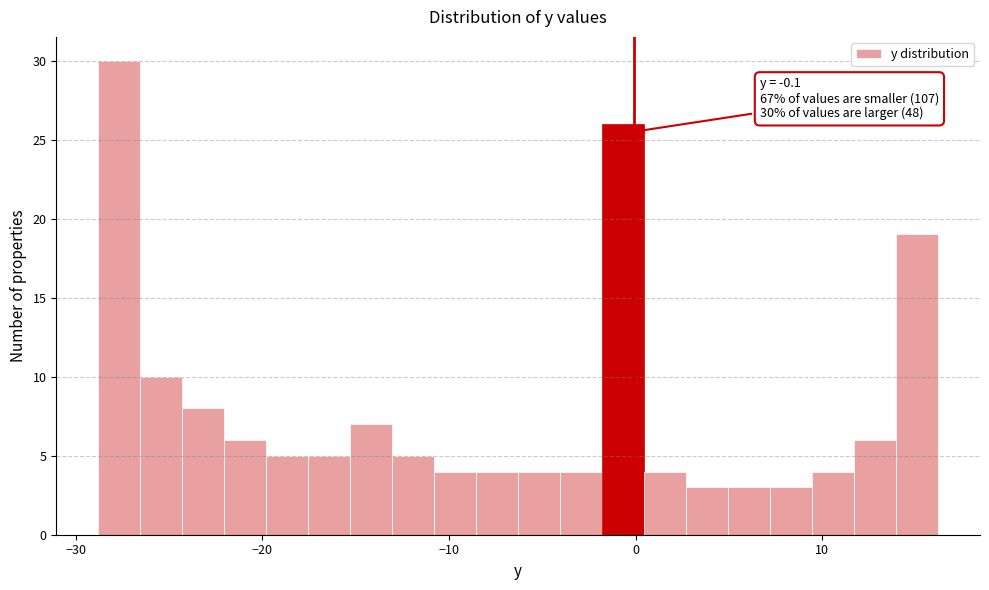

Read against the x-axis, roughly where is the centre of the tallest bar?

-28